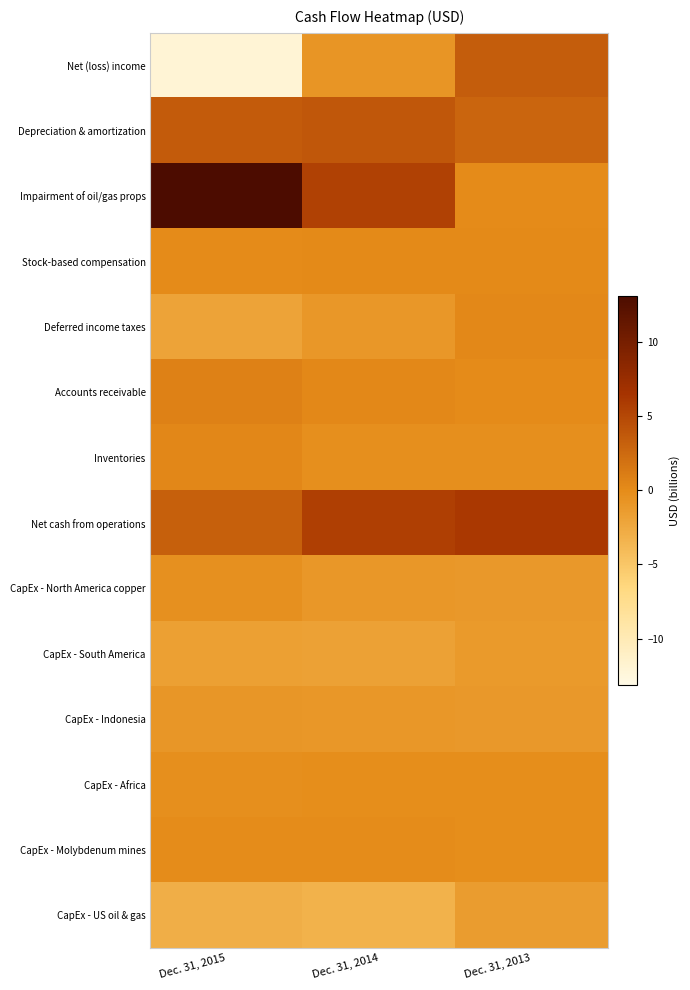

Rank the series at Dec. 31, 2015 from highest to lowest value.

Impairment of oil/gas props, Depreciation & amortization, Net cash from operations, Accounts receivable, Inventories, Stock-based compensation, CapEx - Molybdenum mines, CapEx - Africa, CapEx - North America copper, CapEx - Indonesia, CapEx - South America, Deferred income taxes, CapEx - US oil & gas, Net (loss) income